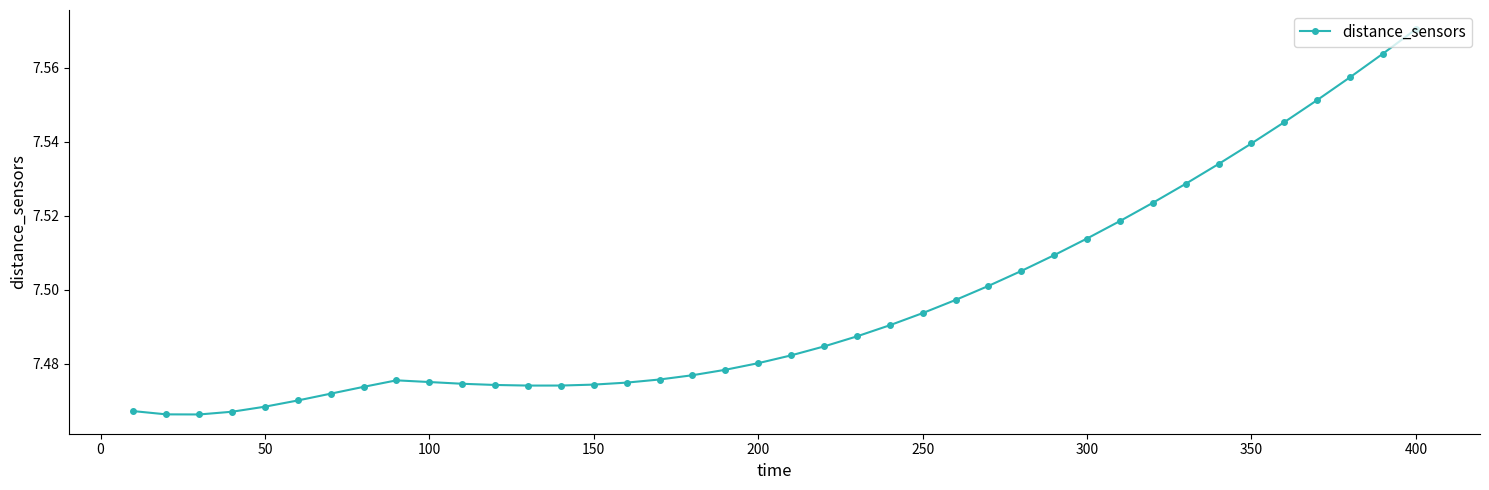

How many values are between 7 and 8?

40